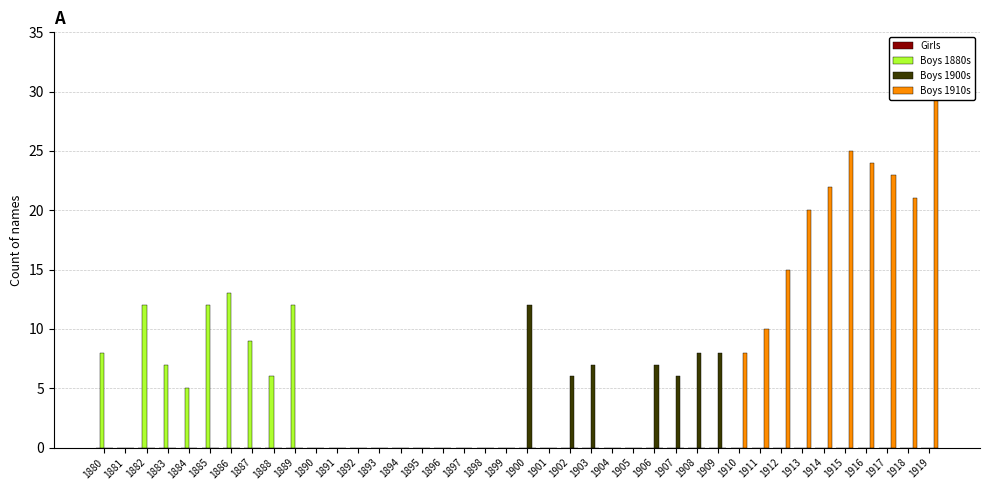

Reading left to right, list all the values displayed in this chart.

Girls: 0	0	0	0	0	0	0	0	0	0	0	0	0	0	0	0	0	0	0	0	0	0	0	0	0	0	0	0	0	0	0	0	0	0	0	0	0	0	0	0
Boys 1880s: 8	0	12	7	5	12	13	9	6	12	0	0	0	0	0	0	0	0	0	0	0	0	0	0	0	0	0	0	0	0	0	0	0	0	0	0	0	0	0	0
Boys 1900s: 0	0	0	0	0	0	0	0	0	0	0	0	0	0	0	0	0	0	0	0	12	0	6	7	0	0	7	6	8	8	0	0	0	0	0	0	0	0	0	0
Boys 1910s: 0	0	0	0	0	0	0	0	0	0	0	0	0	0	0	0	0	0	0	0	0	0	0	0	0	0	0	0	0	0	8	10	15	20	22	25	24	23	21	31